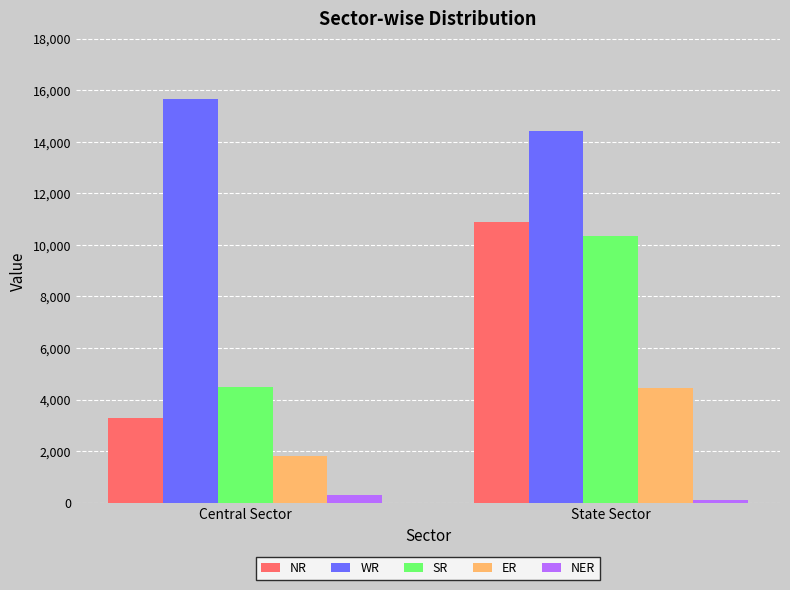

Count the NR values in the range 3289 to 10900.

2